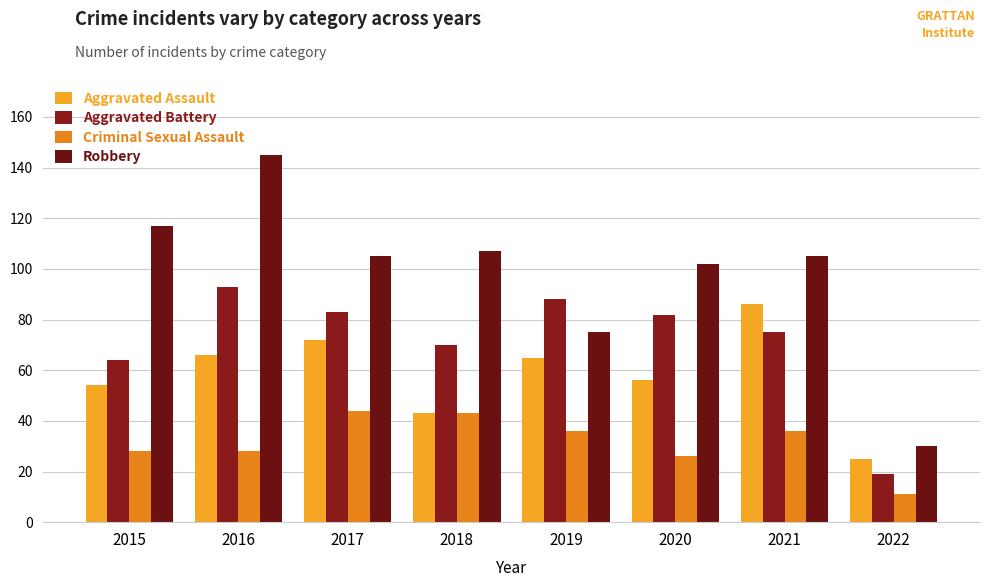

List the series in order of their overall mean, lowest first.

Criminal Sexual Assault, Aggravated Assault, Aggravated Battery, Robbery